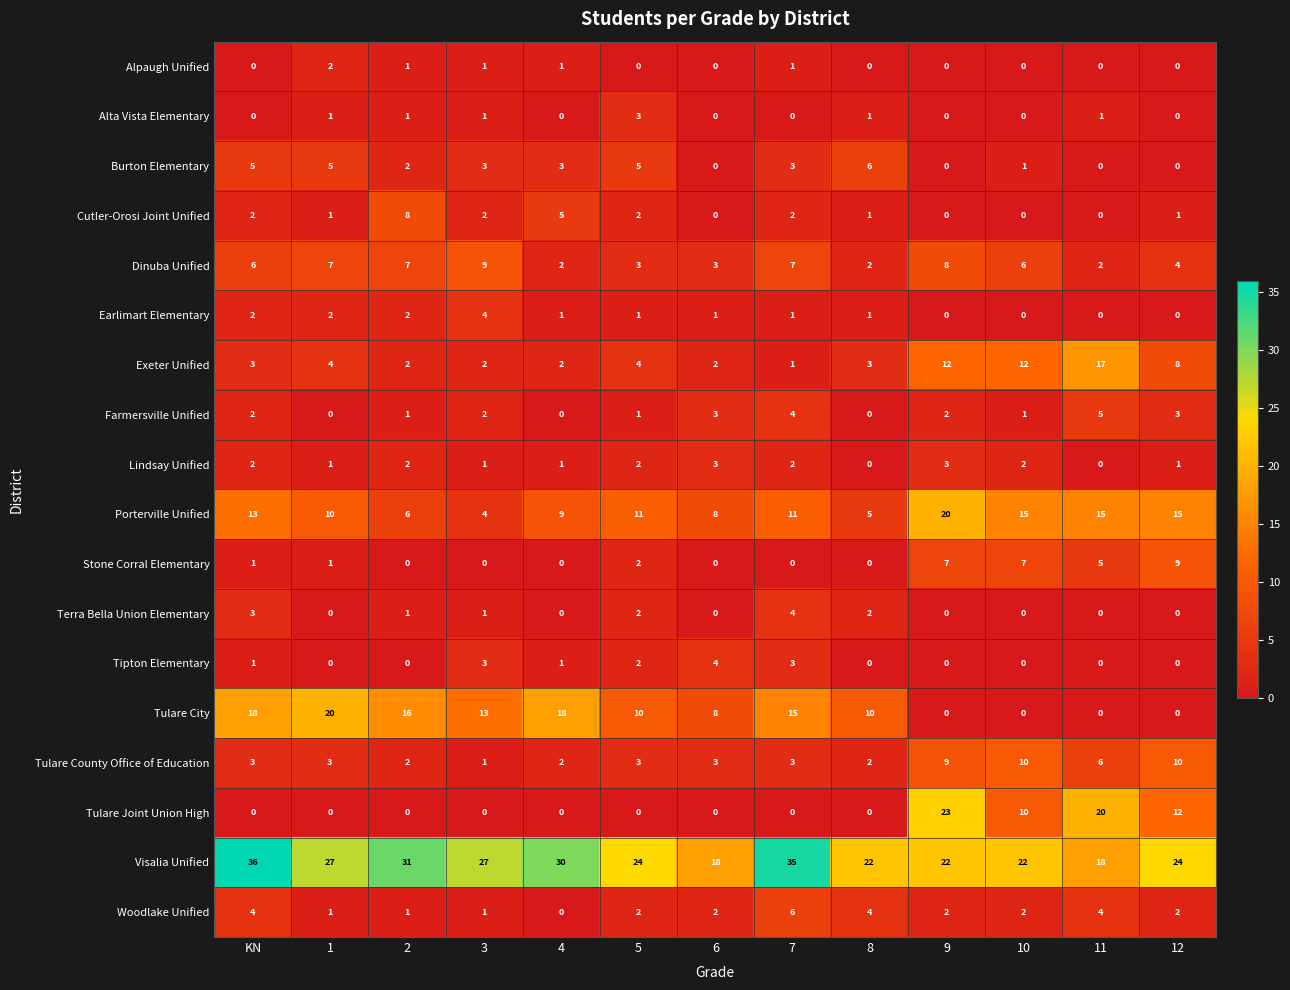

What is the greatest value displayed?

36